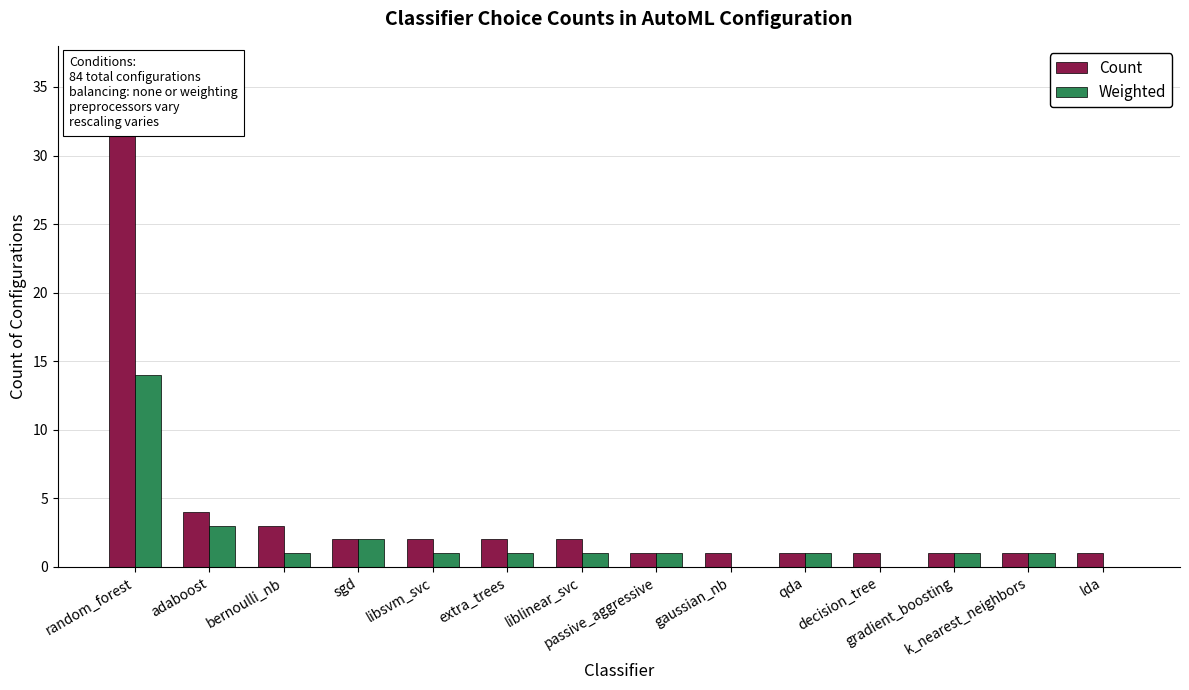

Which category has the highest value across all series?

random_forest